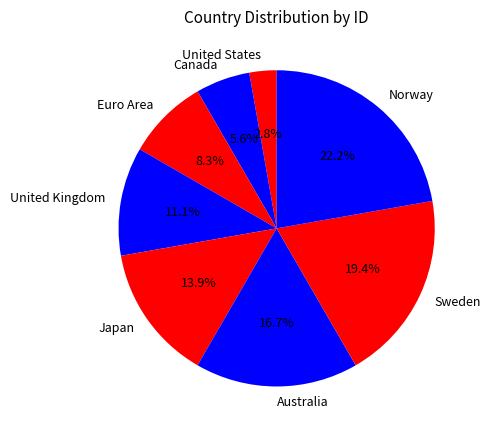

What percentage is the Norway slice, to the nearest percent?

22%